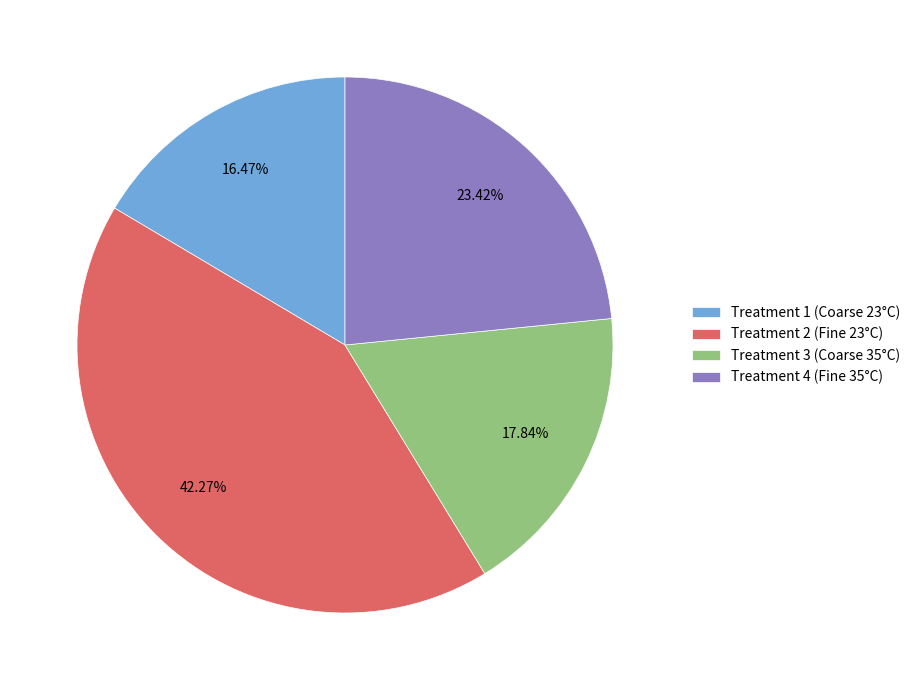

Does Treatment 4 (Fine 35°C) represent more than half of the total?

No